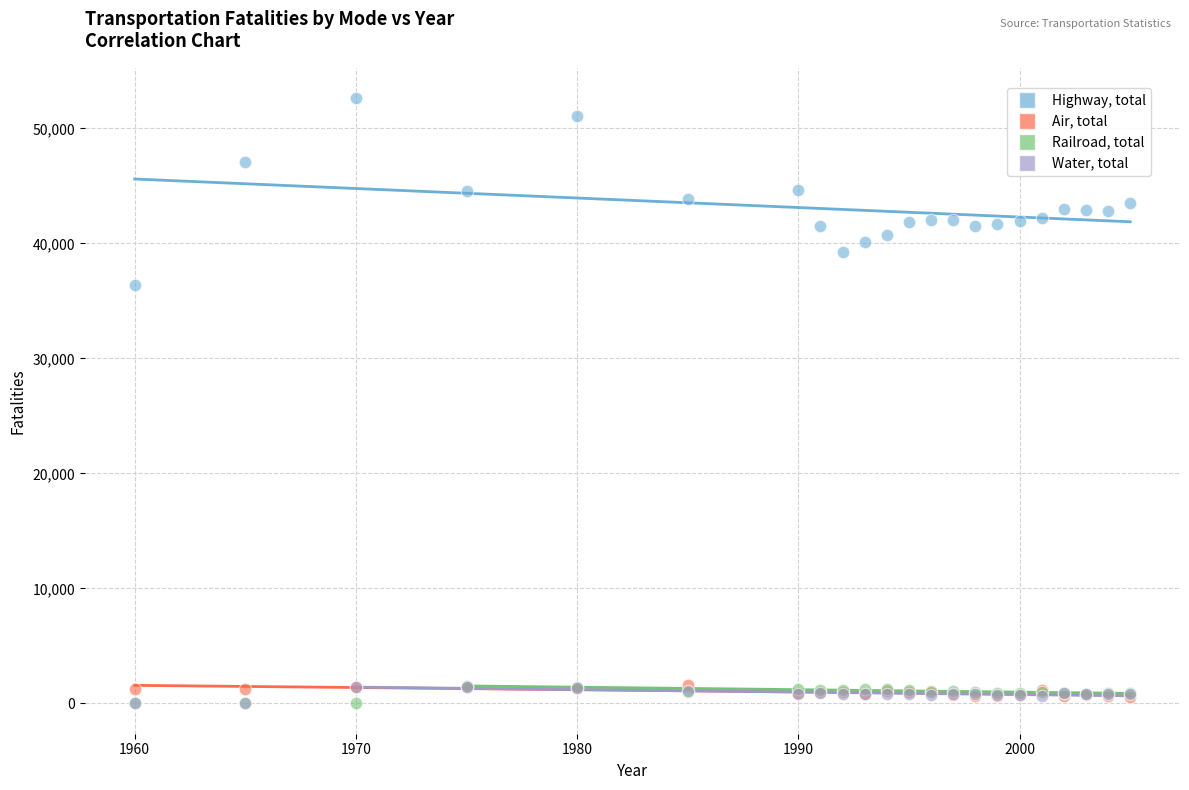

Which series contains the highest Y value?

Highway, total